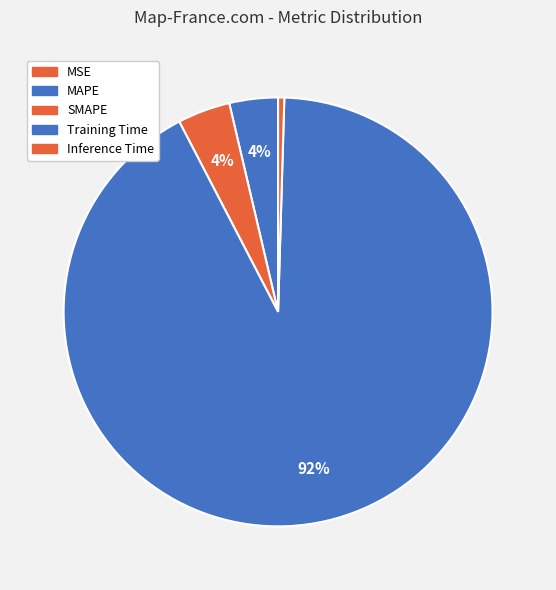

To the nearest percent, what is the combined percentage of SMAPE and MSE?

4%